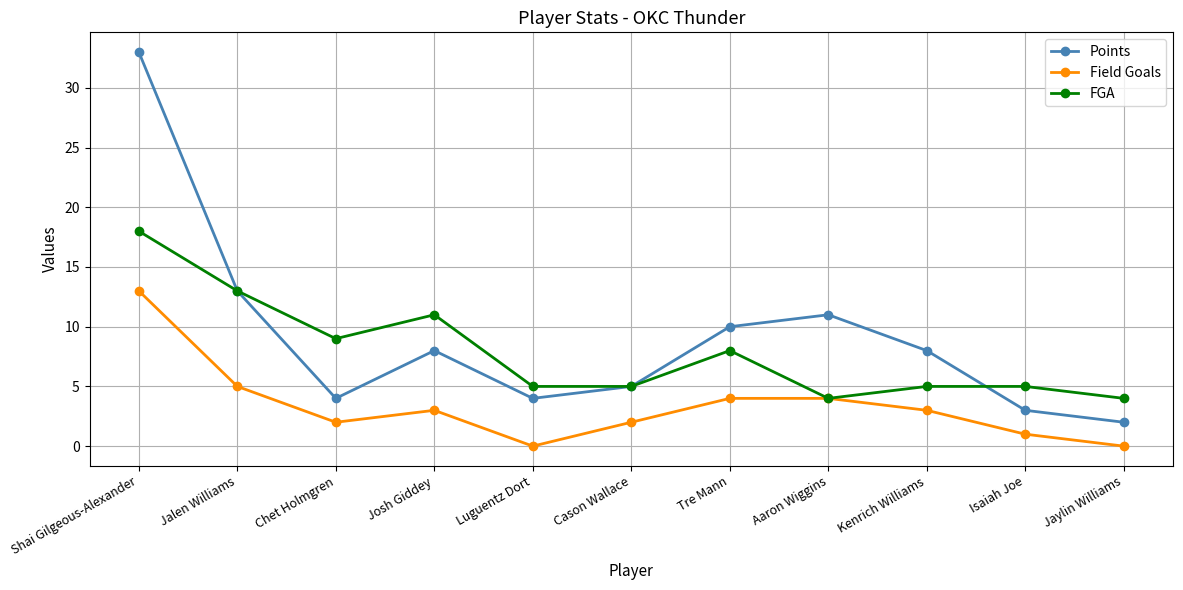

What is the label of the 10th point from the right?

Jalen Williams